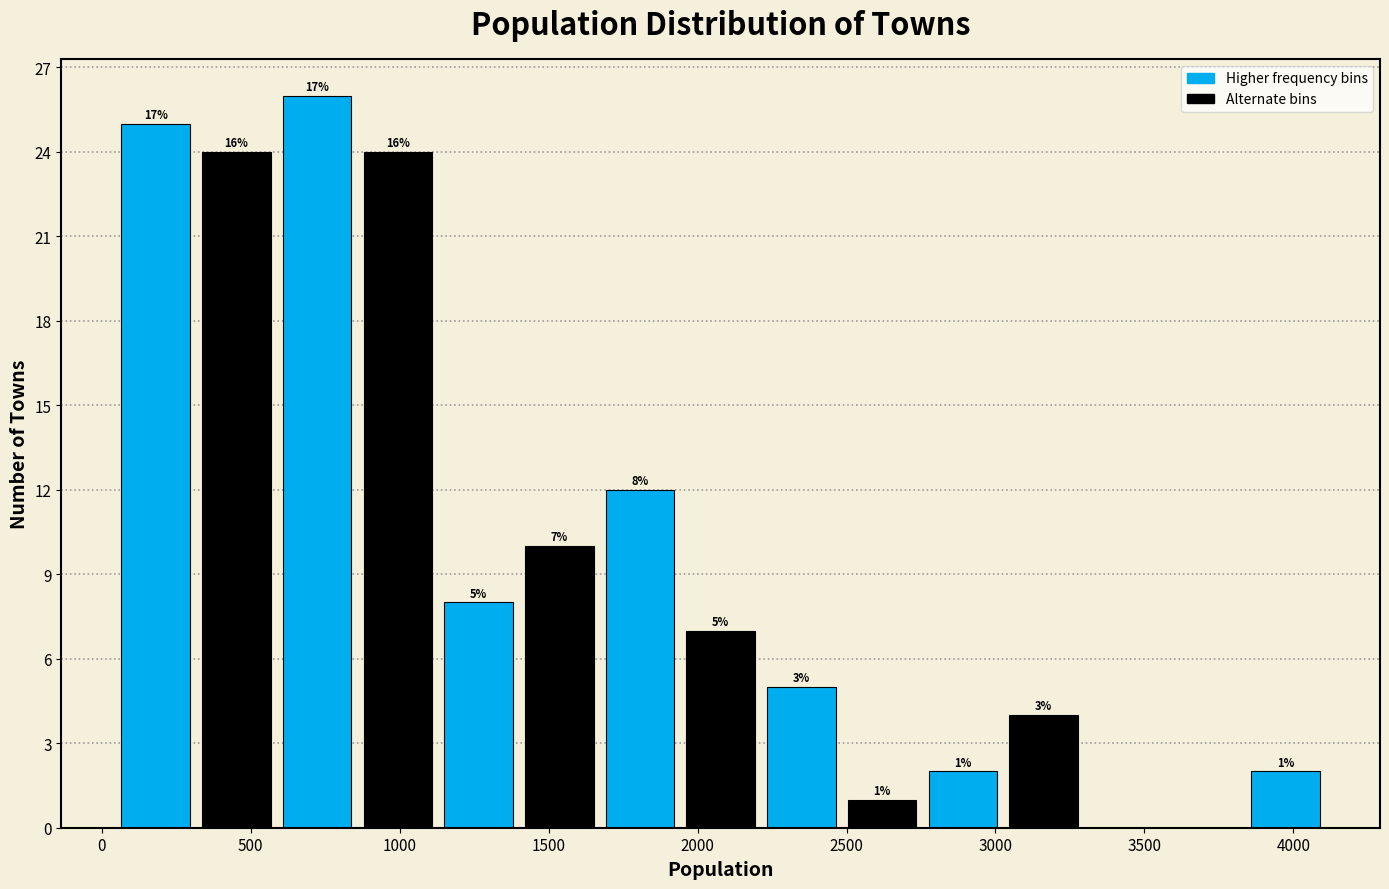

Over which range of the x-axis is the bar tallest?

600 to 850